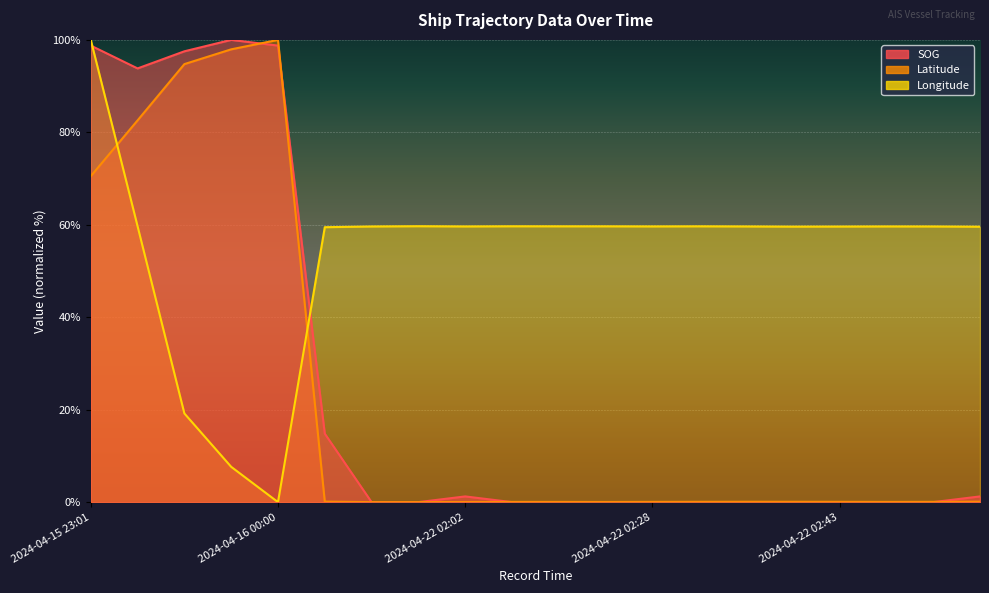

What is the sum of the SOG values at 2024-04-22 02:28 and 2024-04-16 00:00?

98.8